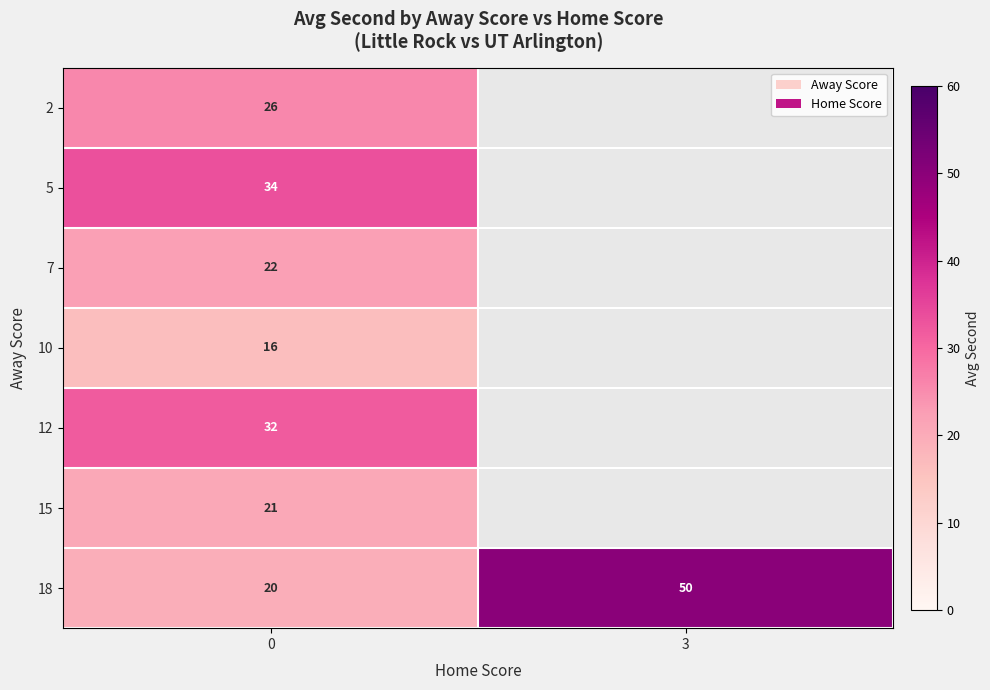

What is the smallest value displayed?

16.2